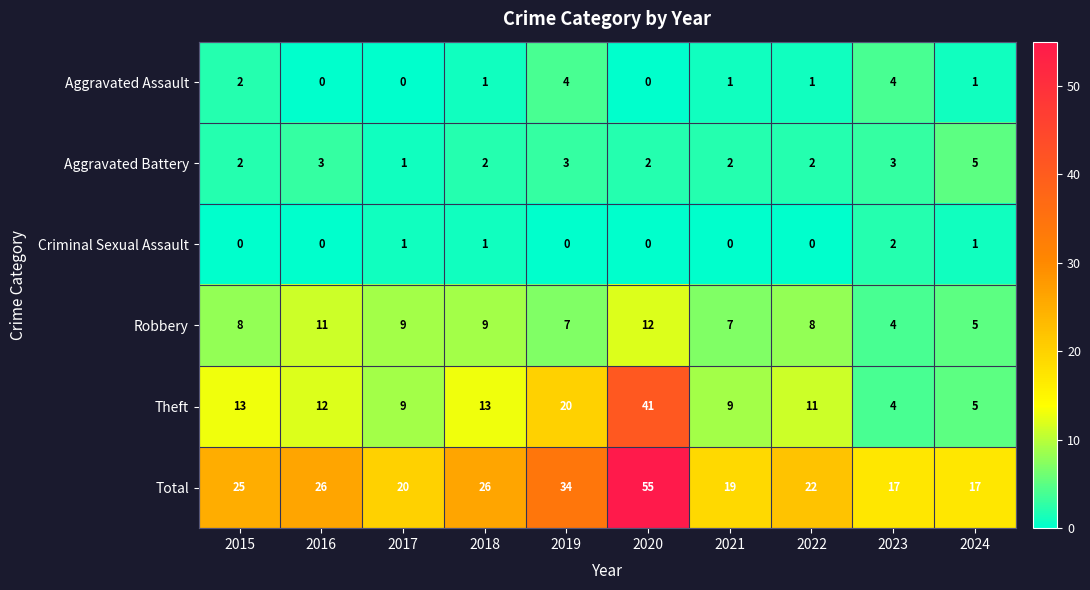

At which label does Theft first exceed 12?

2015